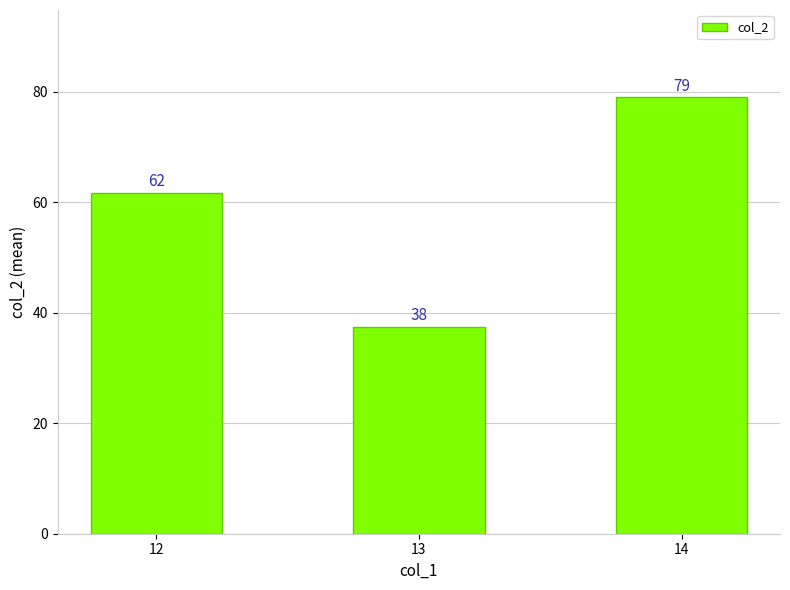

True or false: the data shows 22.7 at 13.

False